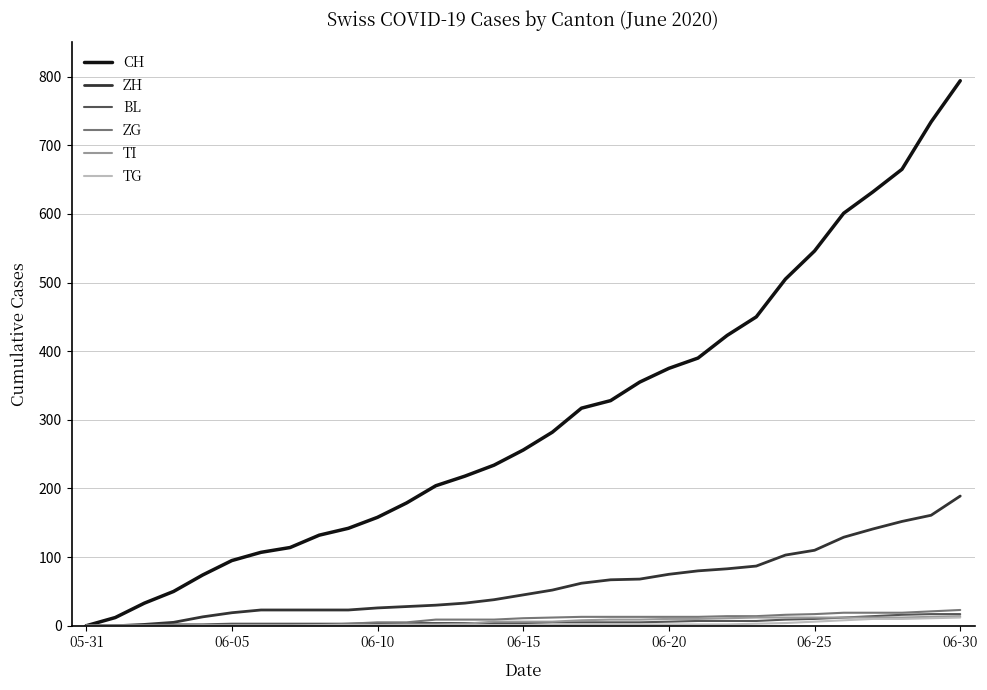

Which series has the largest total across all categories?

CH